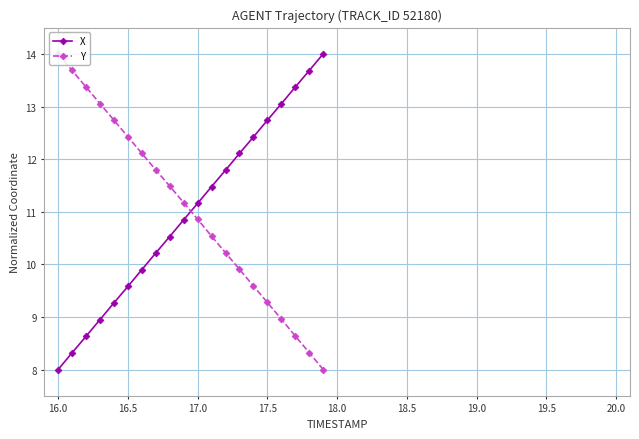

True or false: X and Y cross at least once.

True